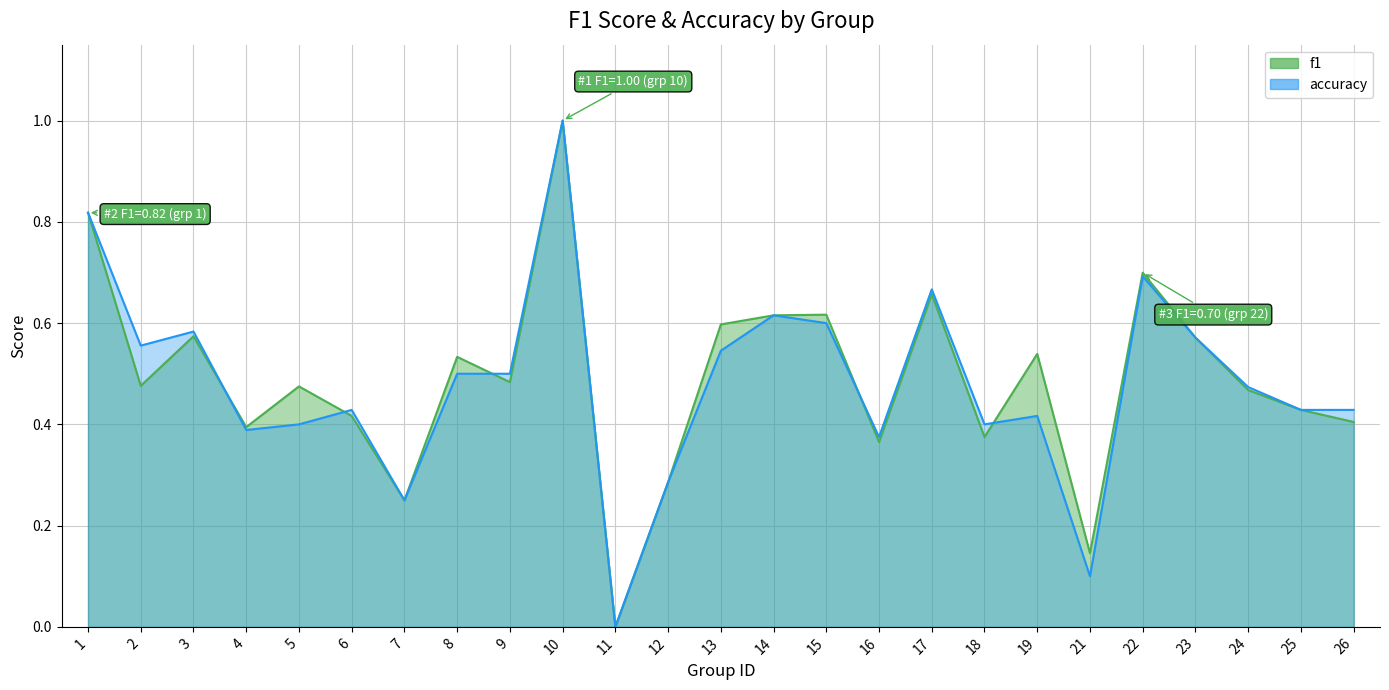

At 23, list the series in order from smallest to largest.

f1, accuracy